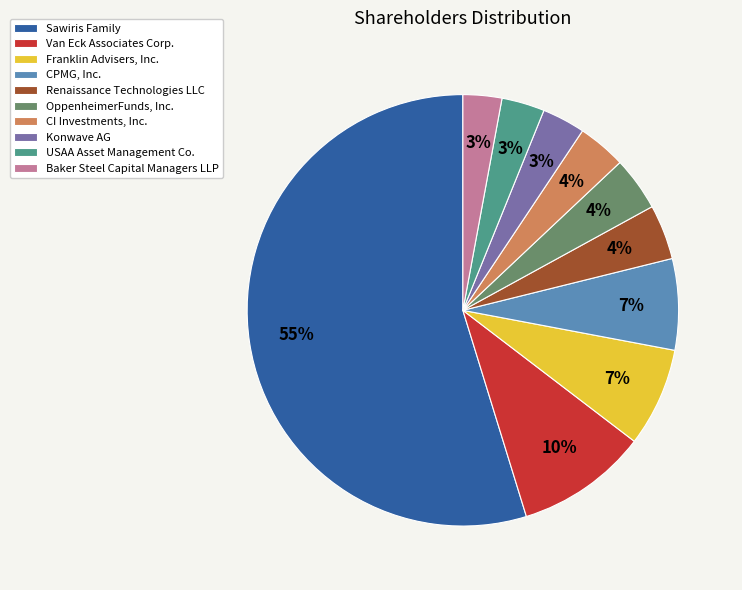

What is the largest slice in the pie chart?

Sawiris Family